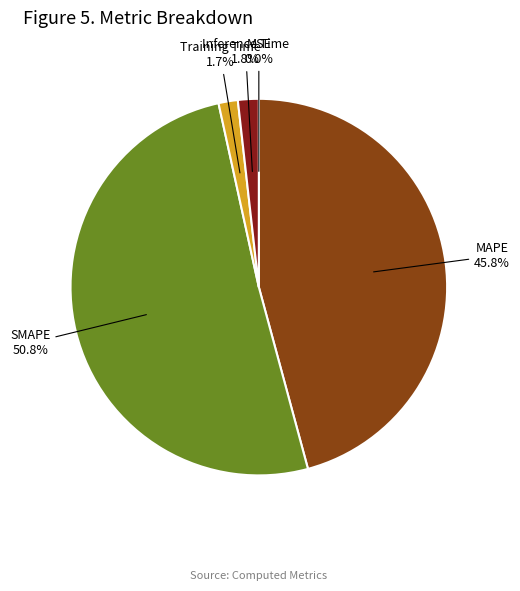

Does any single category account for the majority?

Yes